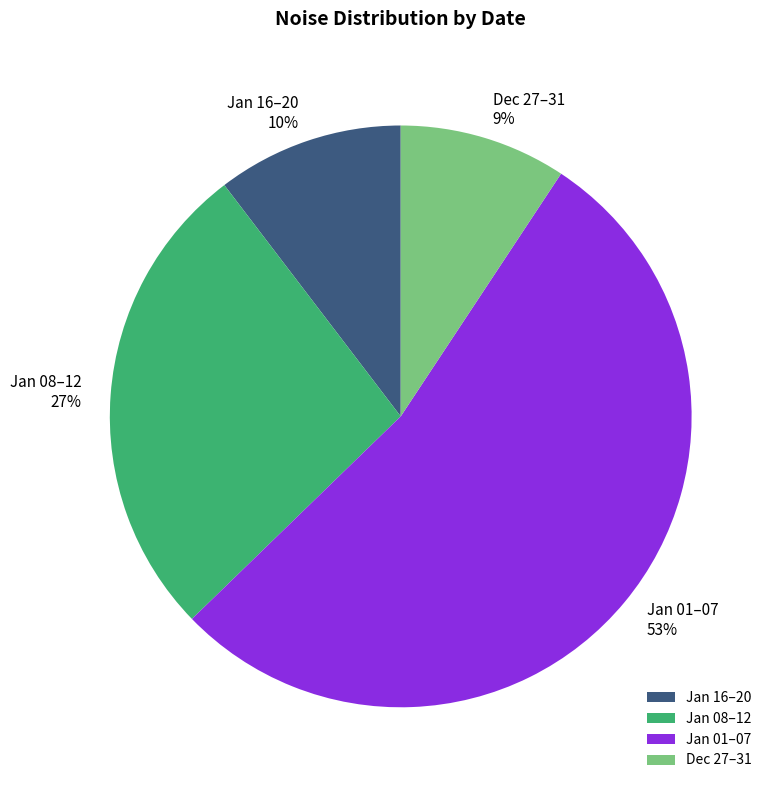

Which has a higher value, Jan 01–07 or Jan 08–12?

Jan 01–07